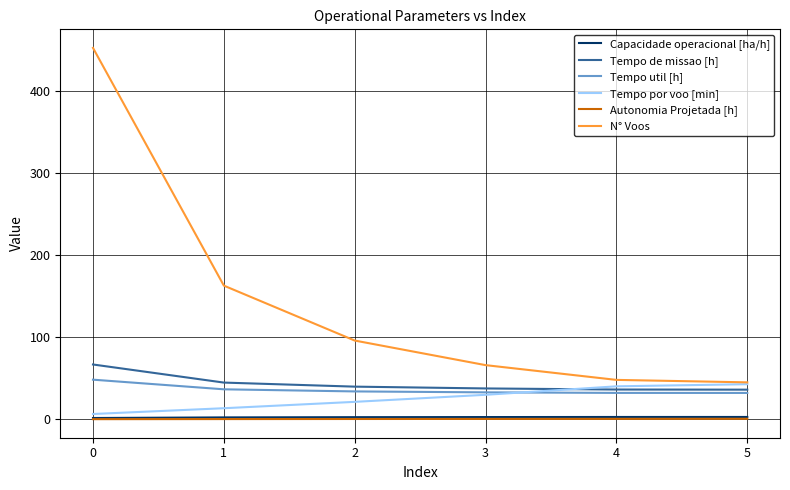

What is the maximum value for Capacidade operacional [ha/h]?

2.8